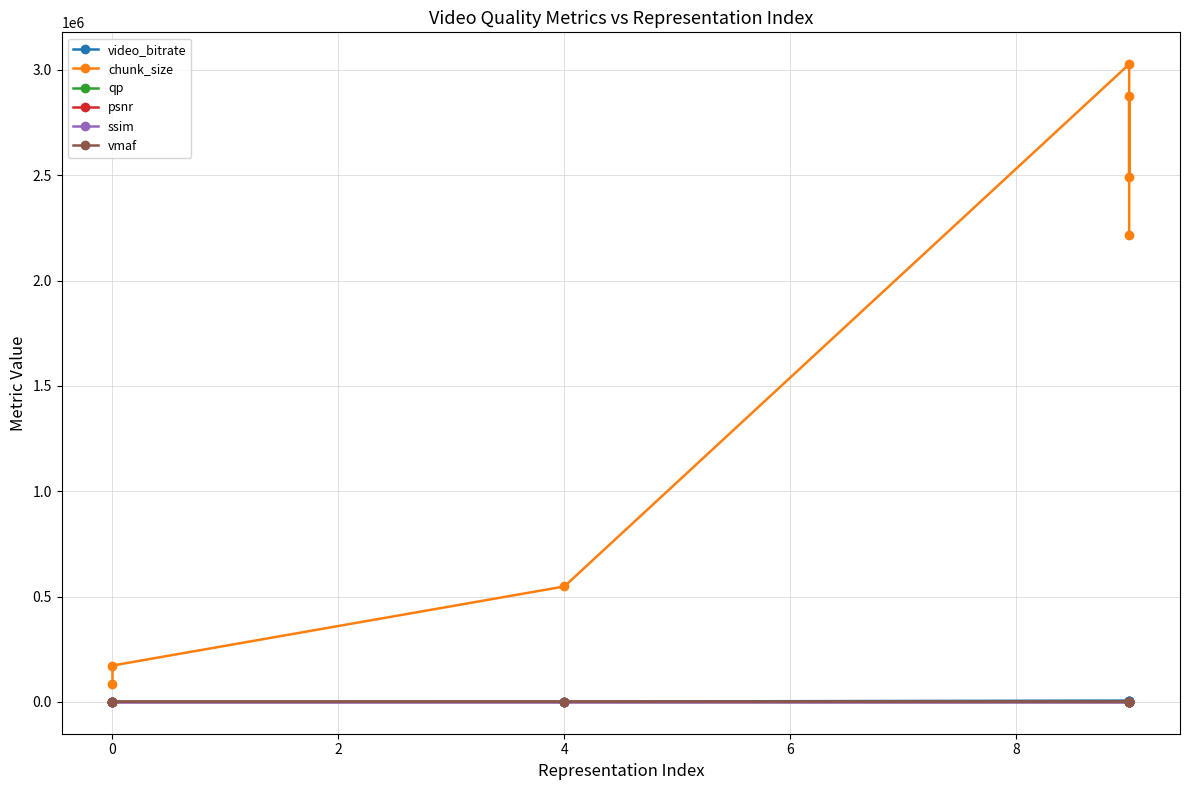

True or false: chunk_size and ssim intersect in this chart.

False